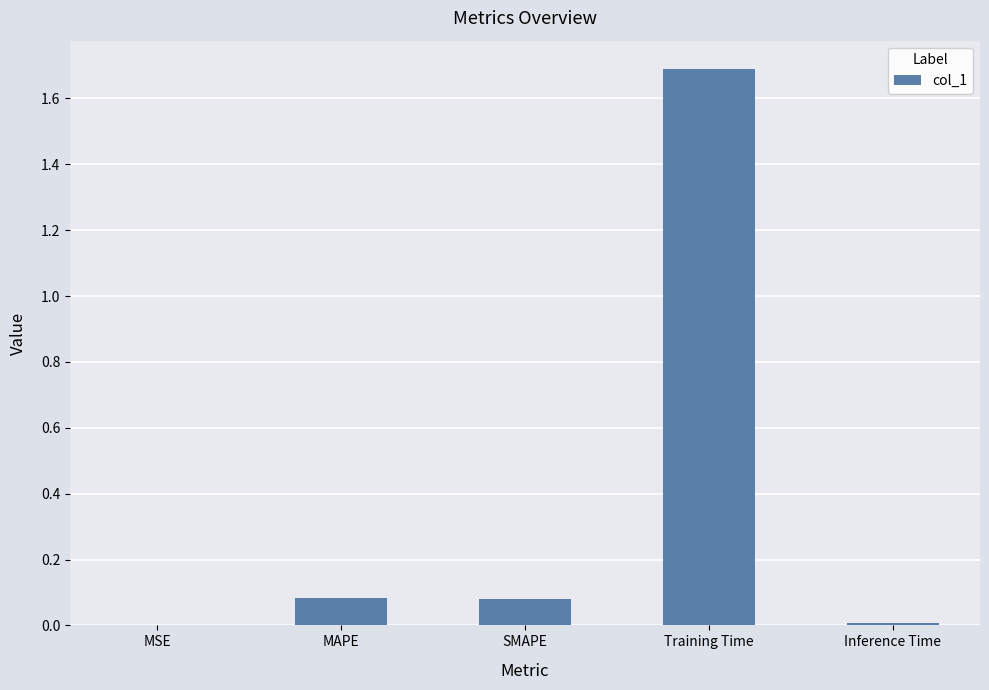

Is it true that the value at Training Time is 0.4?

False